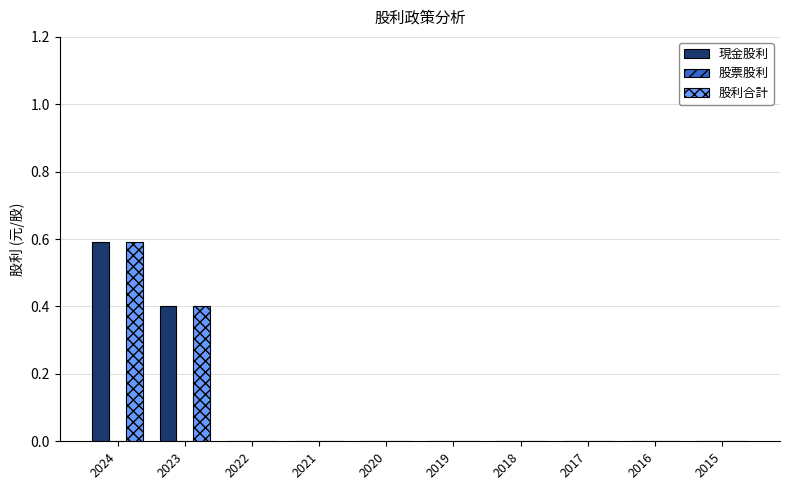

Are the bars horizontal?

No